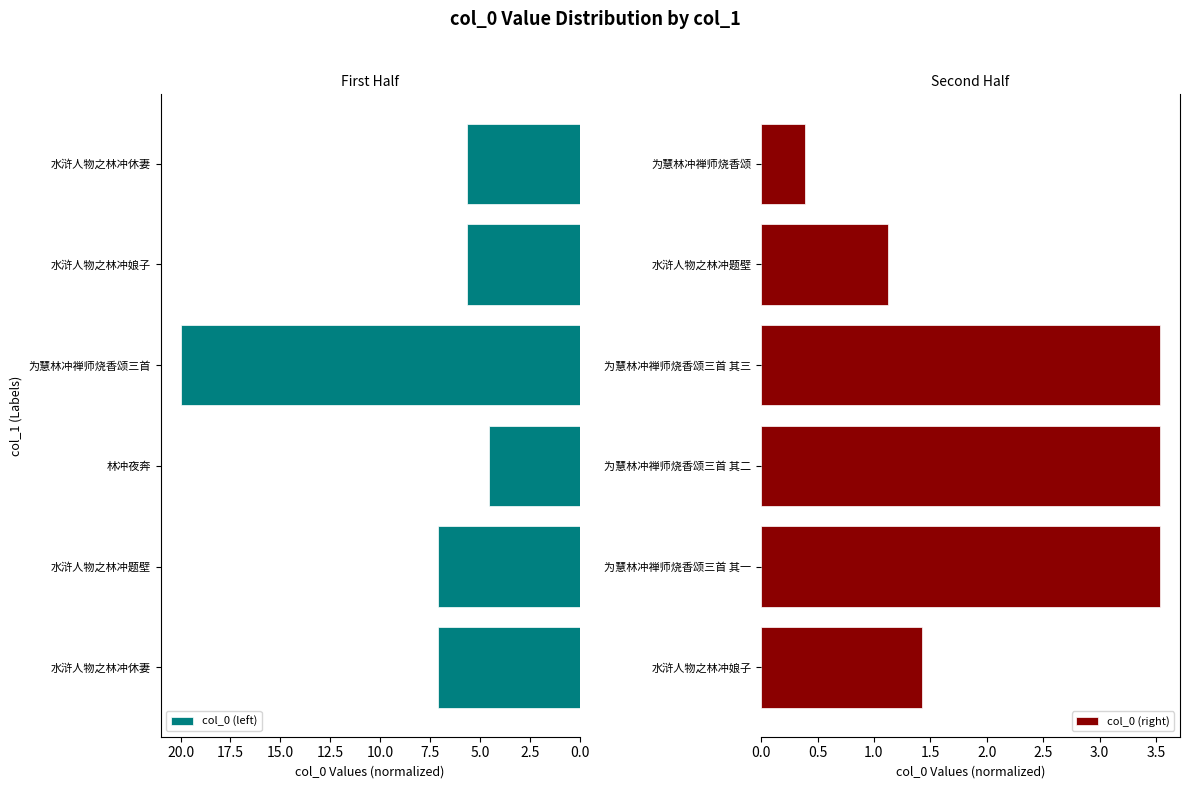

What are all the series names shown in the legend?

col_0 (left), col_0 (right)